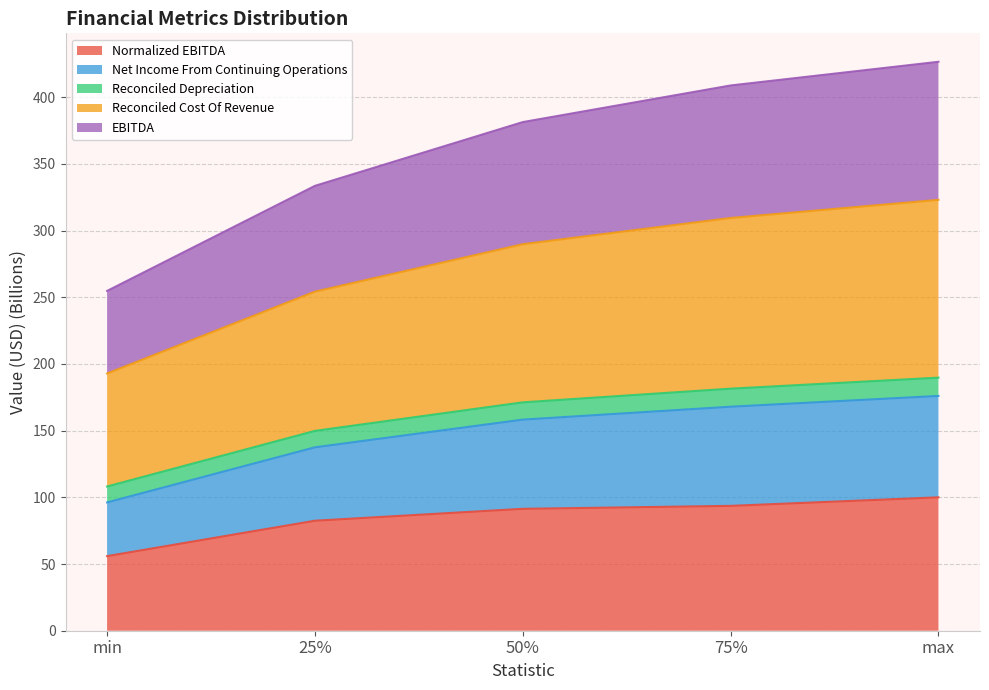

What is the total value across all series at 75%?

408.9